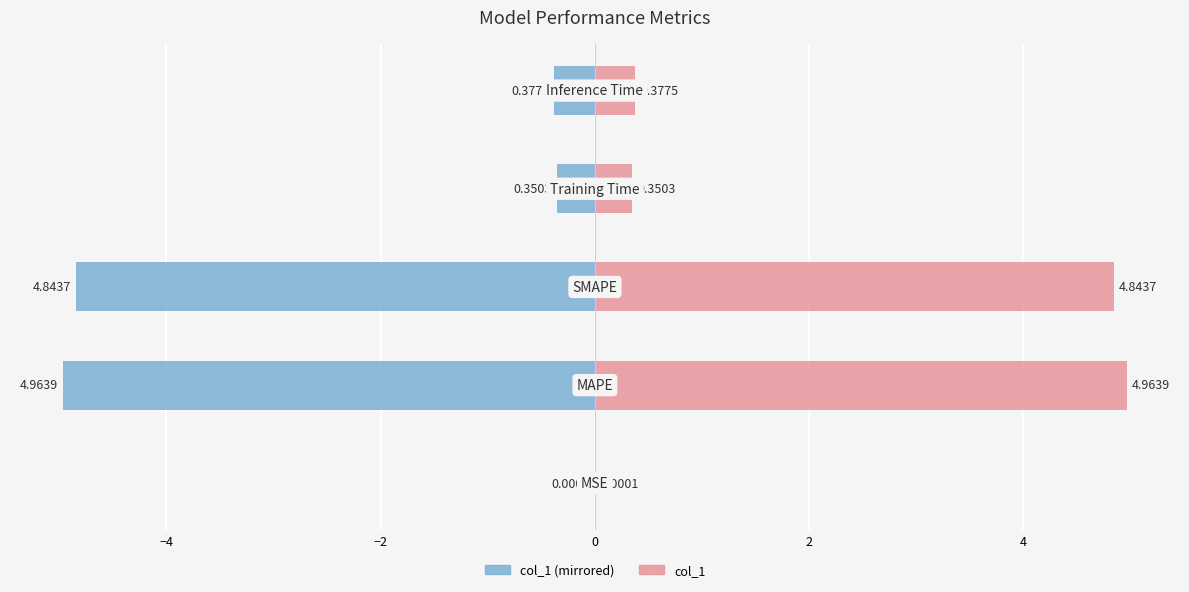

Which series has the widest spread of values?

col_1 (left)